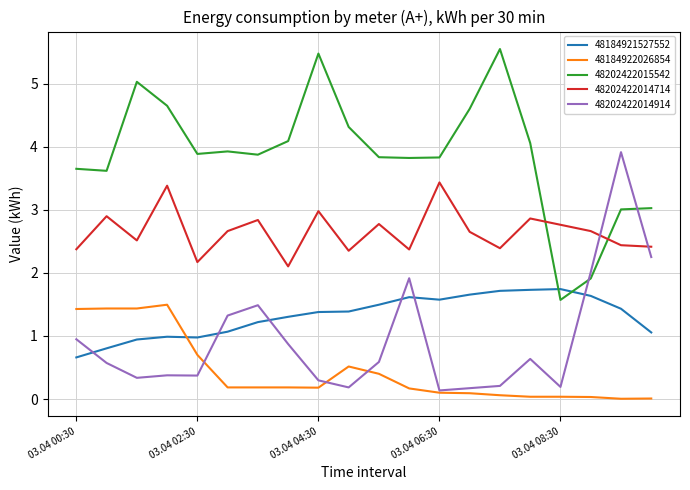

What is the greatest value displayed?

5.6